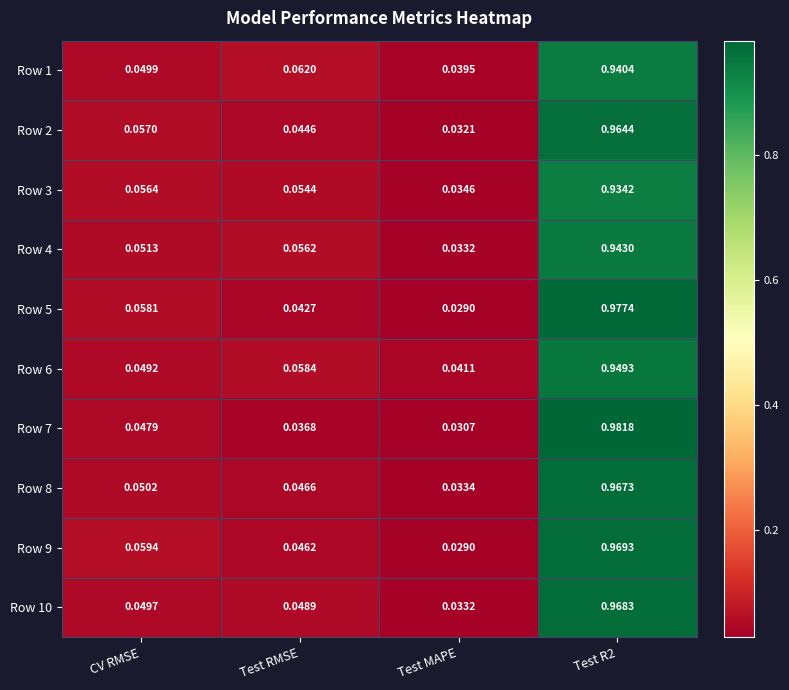

Which series has the largest total across all categories?

Row 5